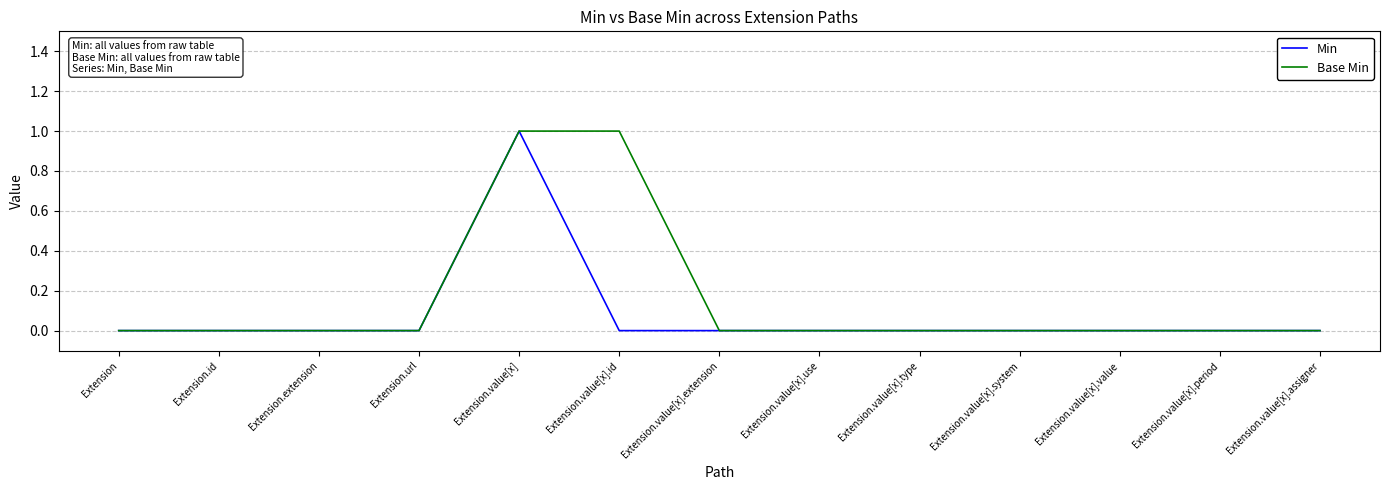

Reading right to left, what are all the values shown in this chart?

Min: Extension.value[x].assigner=0	Extension.value[x].period=0	Extension.value[x].value=0	Extension.value[x].system=0	Extension.value[x].type=0	Extension.value[x].use=0	Extension.value[x].extension=0	Extension.value[x].id=0	Extension.value[x]=1	Extension.url=0	Extension.extension=0	Extension.id=0	Extension=0
Base Min: Extension.value[x].assigner=0	Extension.value[x].period=0	Extension.value[x].value=0	Extension.value[x].system=0	Extension.value[x].type=0	Extension.value[x].use=0	Extension.value[x].extension=0	Extension.value[x].id=1	Extension.value[x]=1	Extension.url=0	Extension.extension=0	Extension.id=0	Extension=0